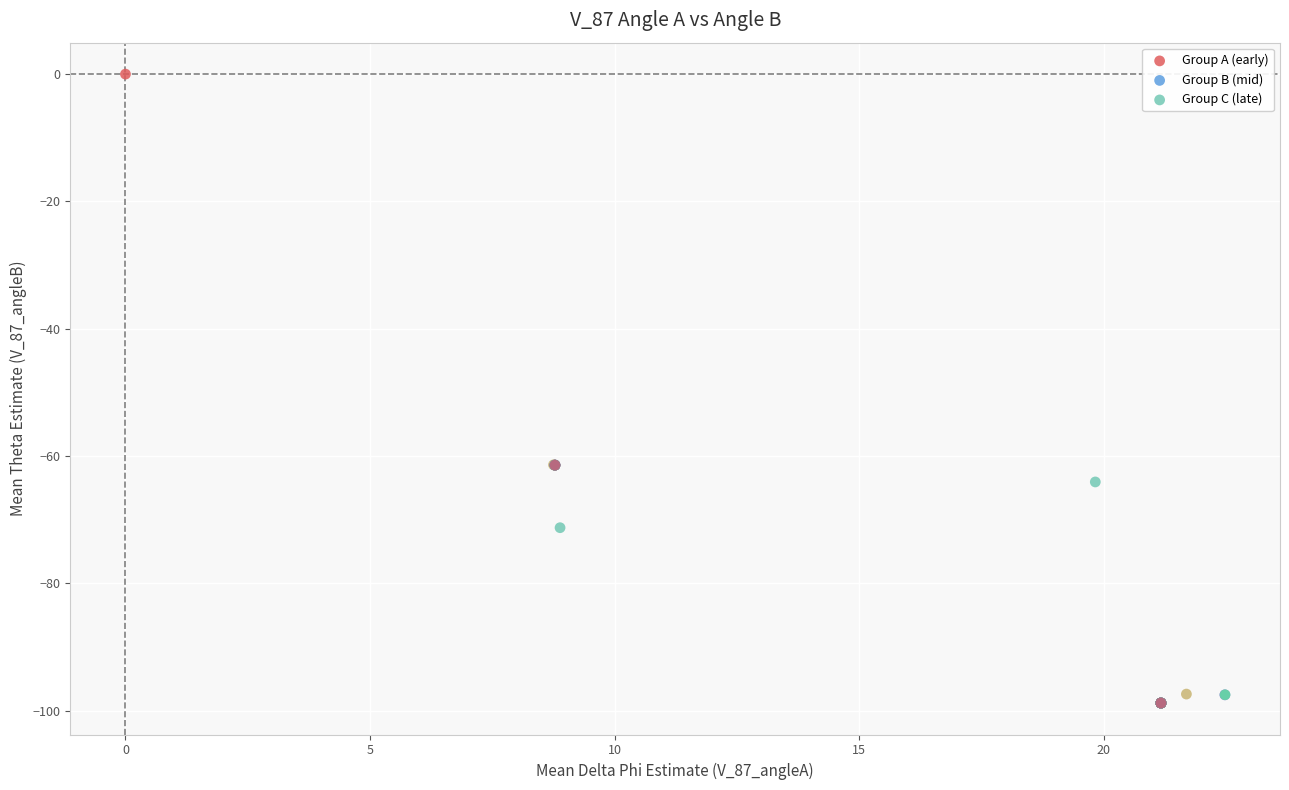

Which series has the widest spread of Y values?

Group A (early)